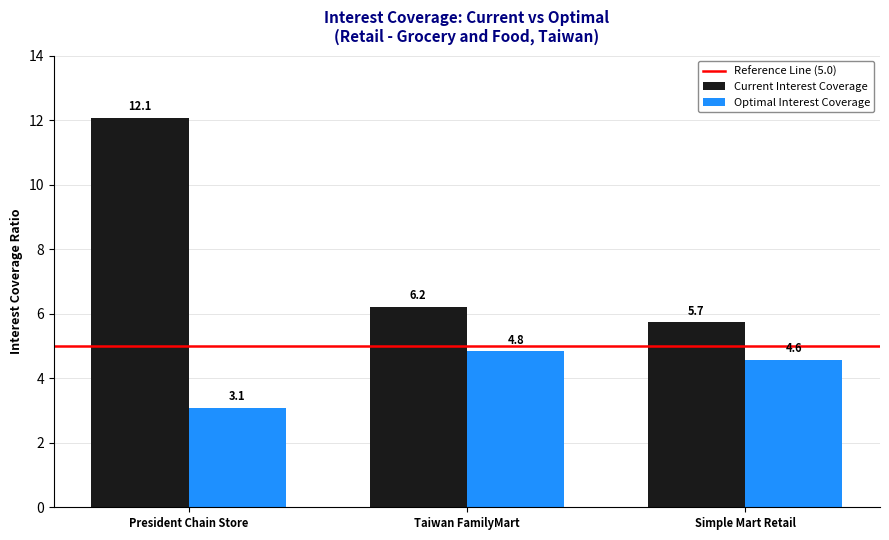

What is the total value across all series at Taiwan FamilyMart?

11.0